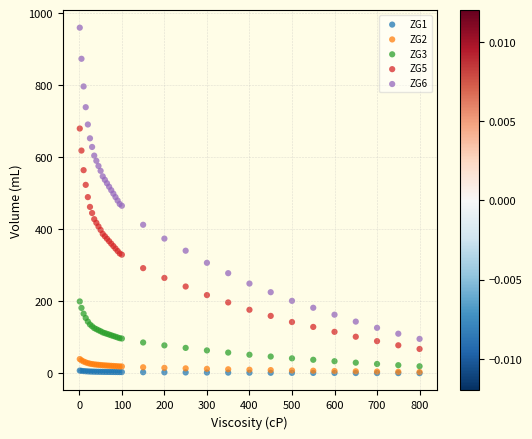

What are all the series names shown in the legend?

ZG1, ZG2, ZG3, ZG5, ZG6